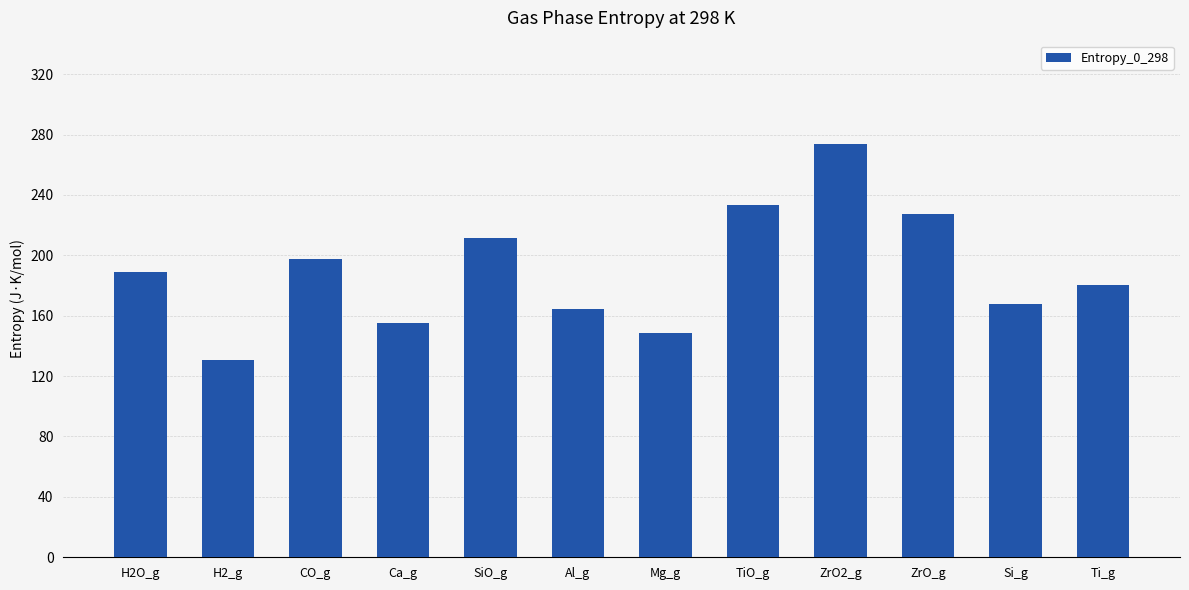

What is the minimum value shown in the chart?

130.7